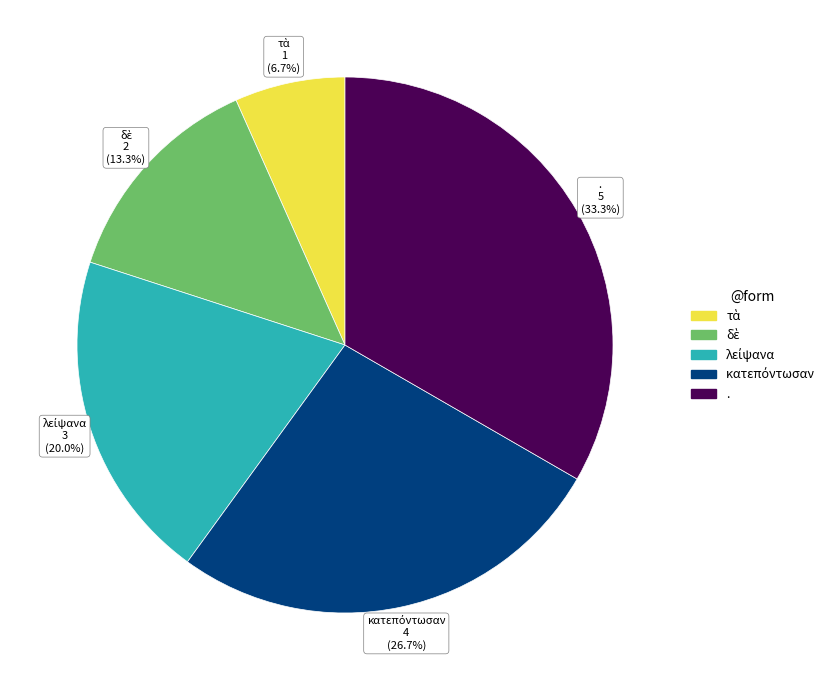

Which slice is the largest?

.